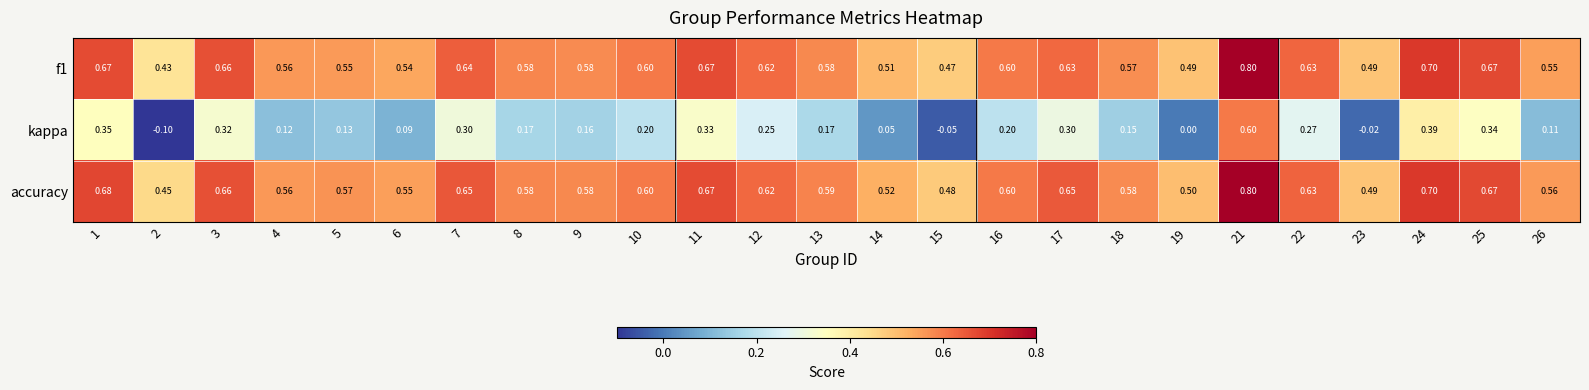

Which series has the largest total across all categories?

accuracy